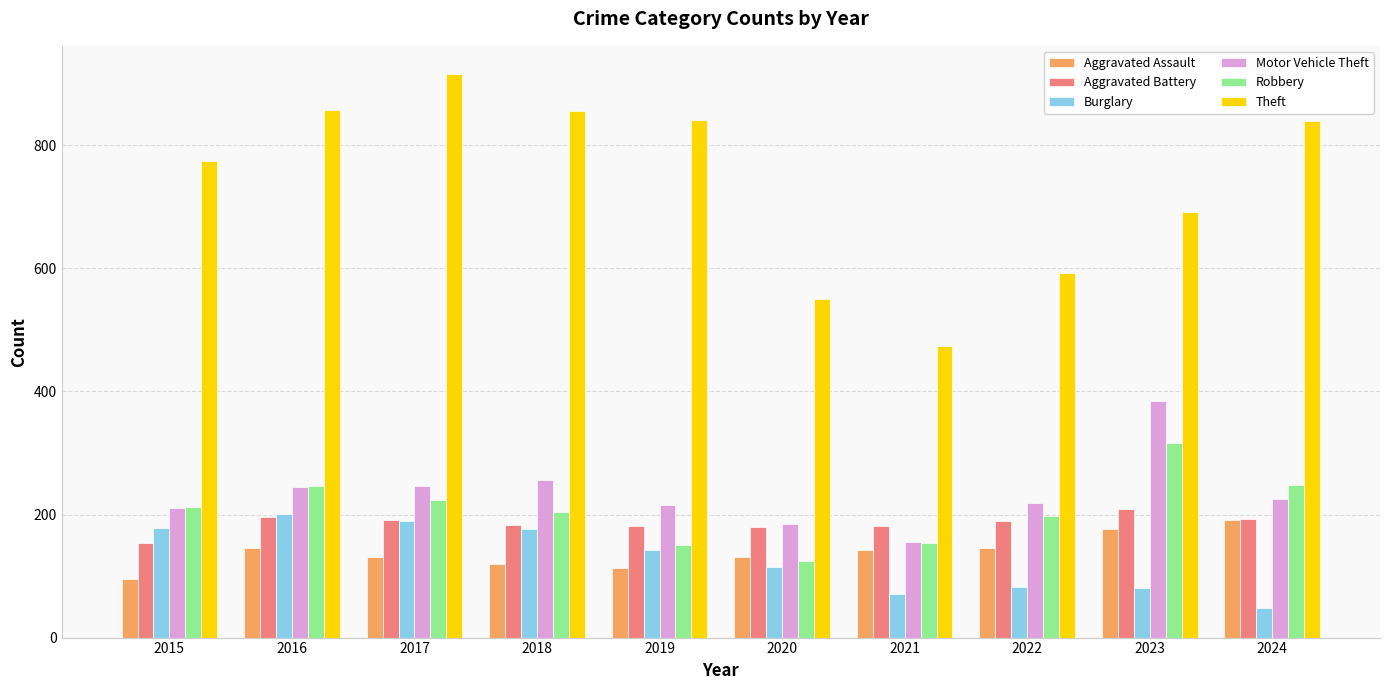

Read the Robbery value at 2018.

204